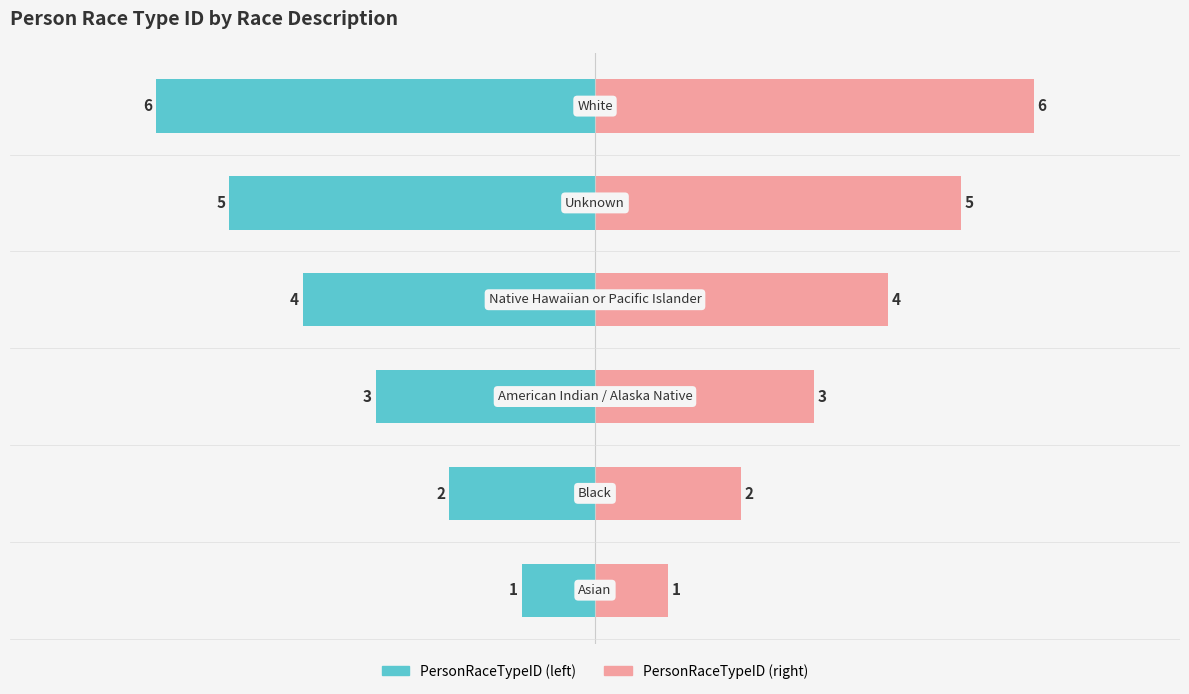

How many values in the PersonRaceTypeID (right) series are below 4?

3